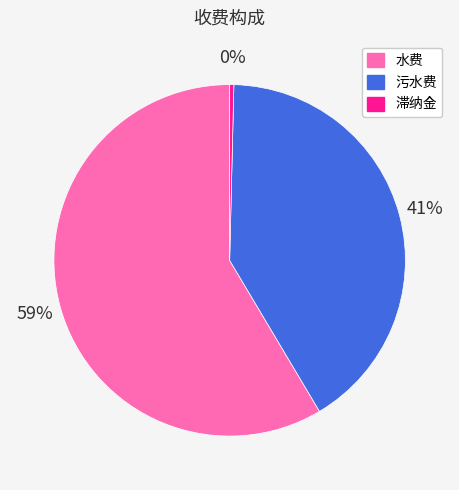

To the nearest percent, what is the average slice percentage?

33%